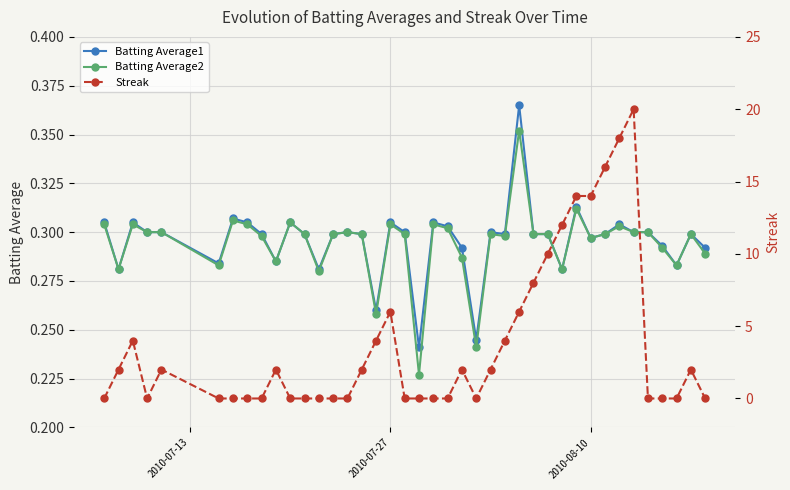

Count the Batting Average1 values in the range 0 to 1.

40